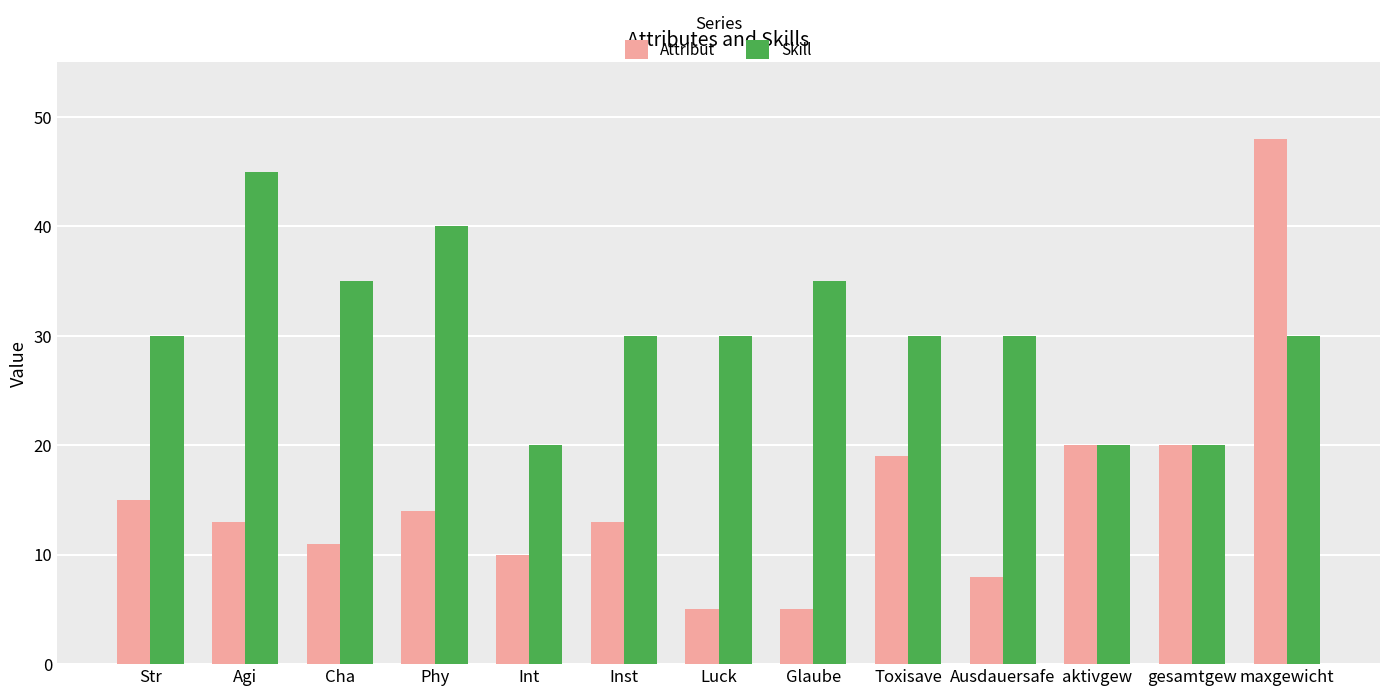

What is the label of the 11th bar from the left?

aktivgew